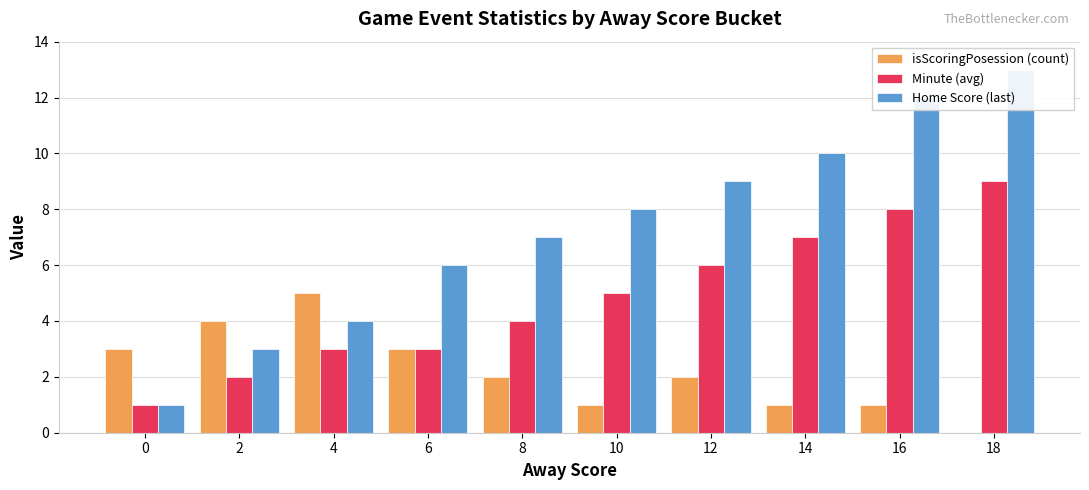

How many bars are there in each group?

3